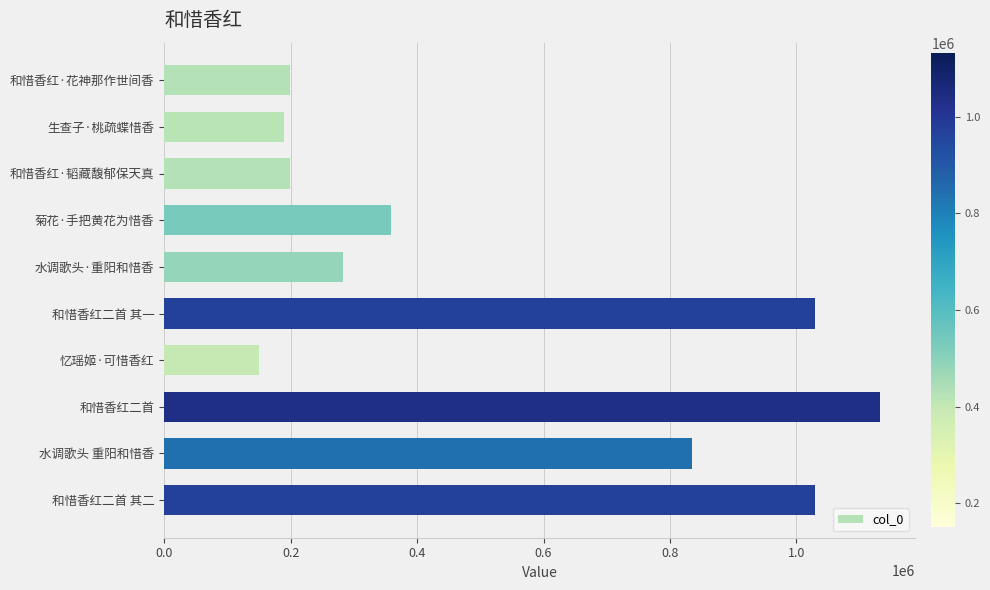

Does the chart contain stacked bars?

No